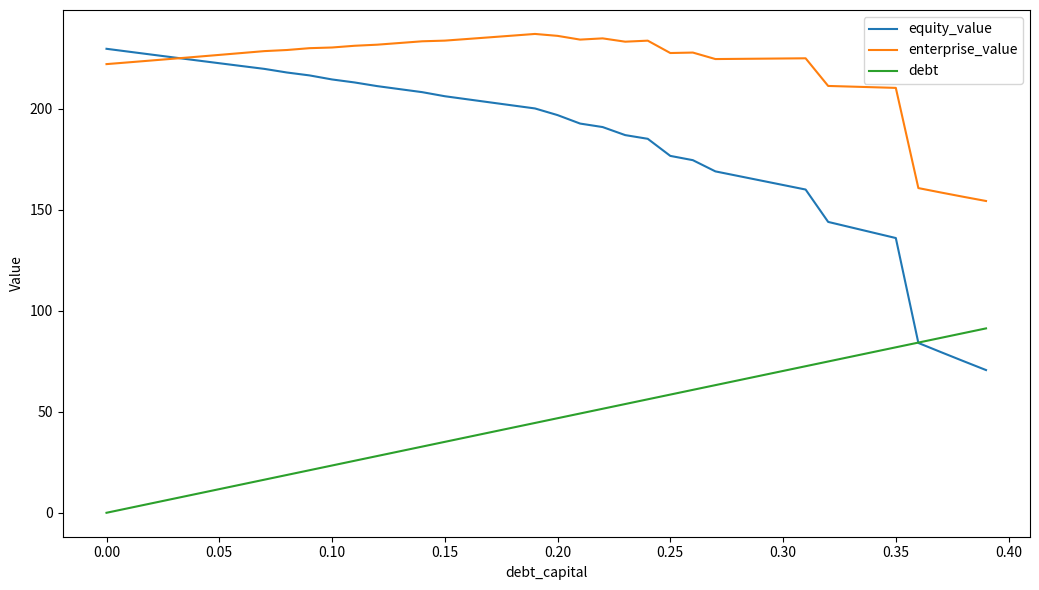

List the series in order of their overall mean, highest first.

enterprise_value, equity_value, debt